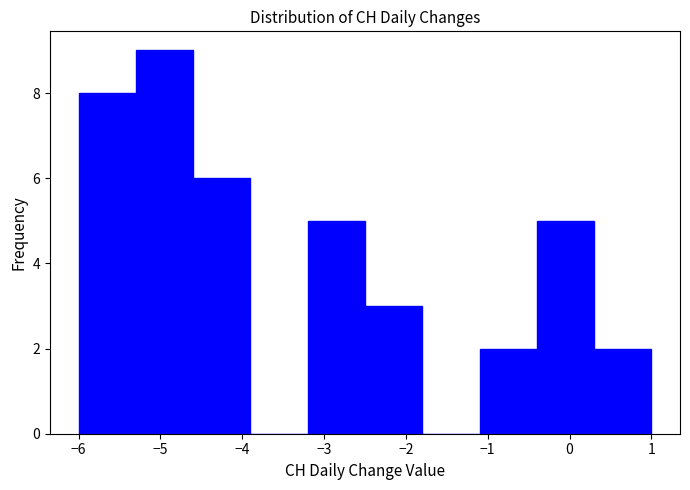

Reading left to right, transcribe this chart: for each bar, give the range it covers on the x-axis and its height. The values are not printed on the chart, so give them approximately, as read against the axis.

-6.0 to -5.3: 8
-5.3 to -4.6: 9
-4.6 to -3.9: 6
-3.9 to -3.2: 0
-3.2 to -2.5: 5
-2.5 to -1.8: 3
-1.8 to -1.1: 0
-1.1 to -0.4: 2
-0.4 to 0.3: 5
0.3 to 1.0: 2